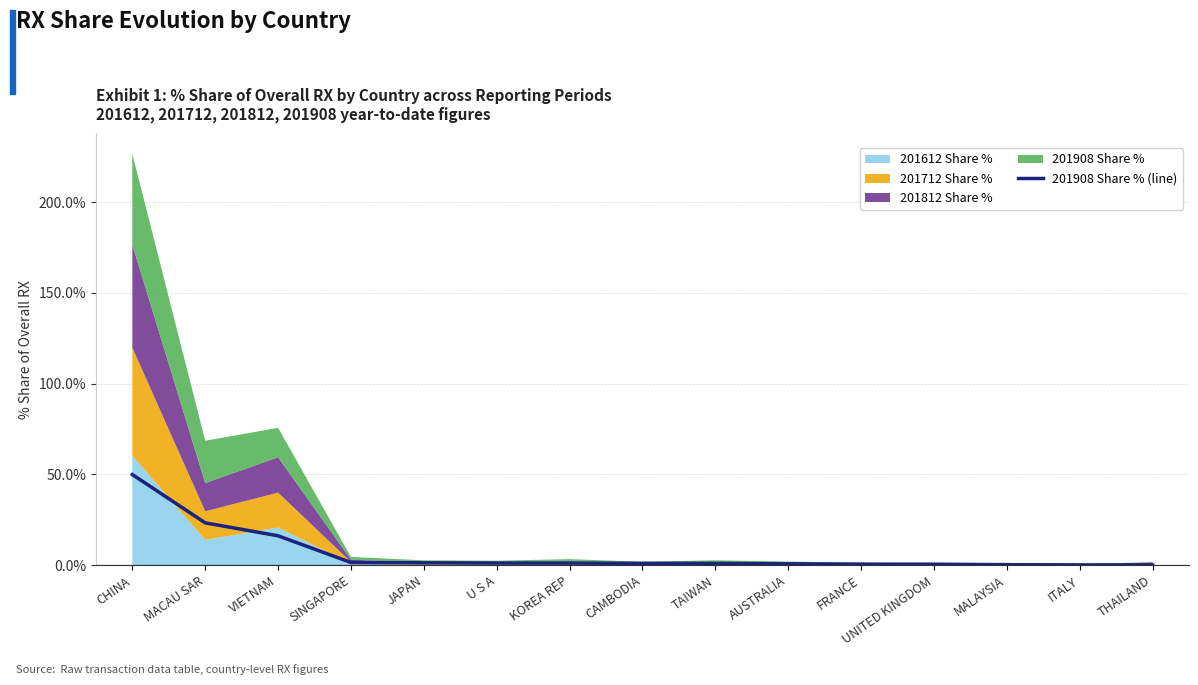

What is the difference between the second highest and minimum values?

23.2